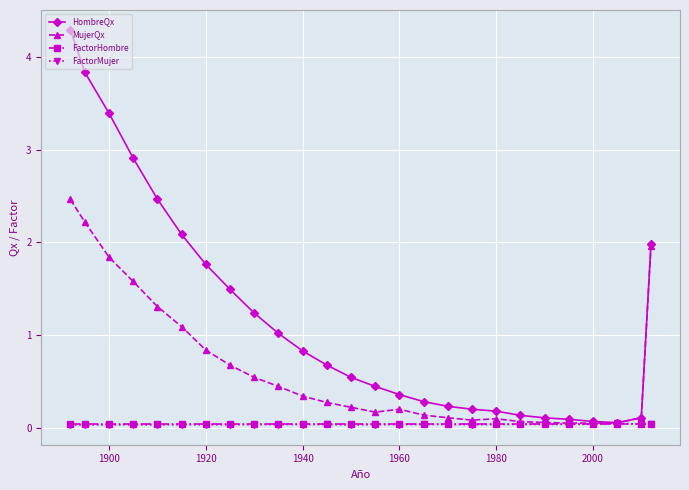

Which series has the largest total across all categories?

HombreQx